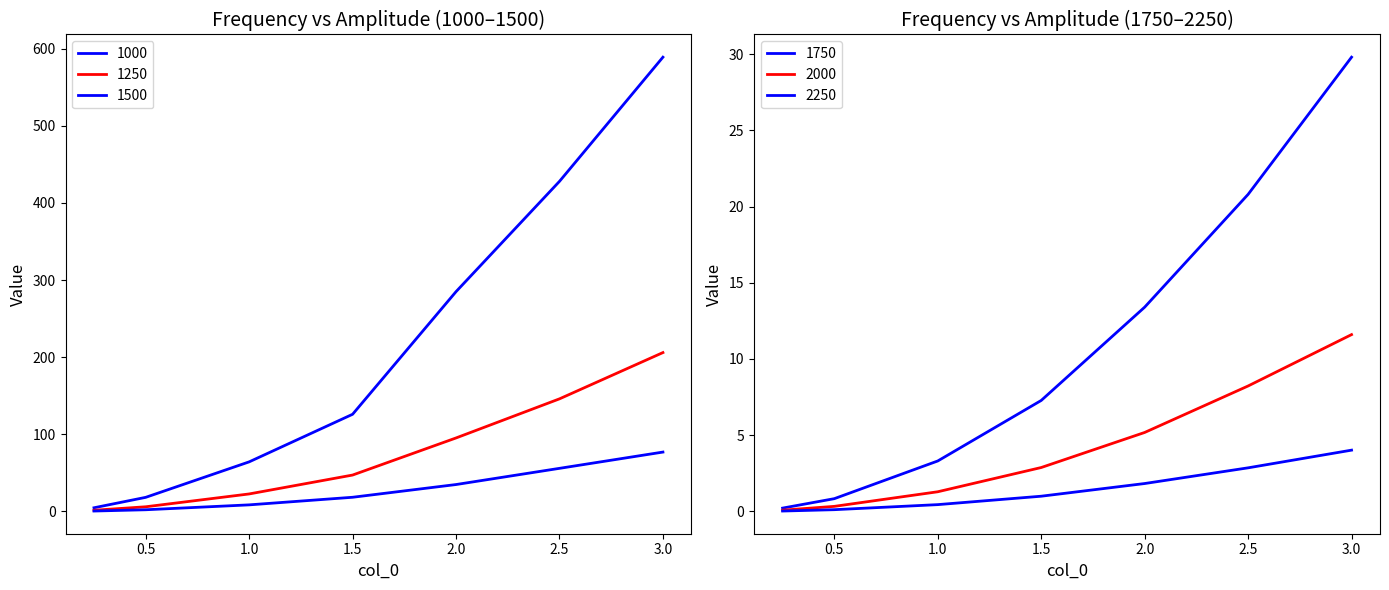

What is the sum of the 1250 values at 1.5 and 3.0?

253.2